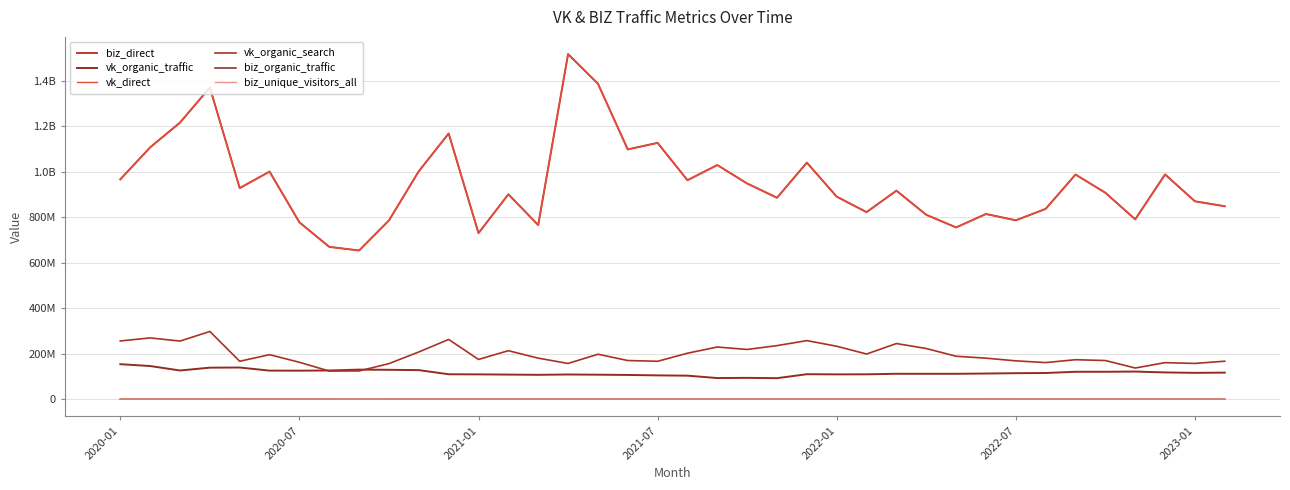

What is the value of the vk_organic_search point at the 1st from the left?

255786086